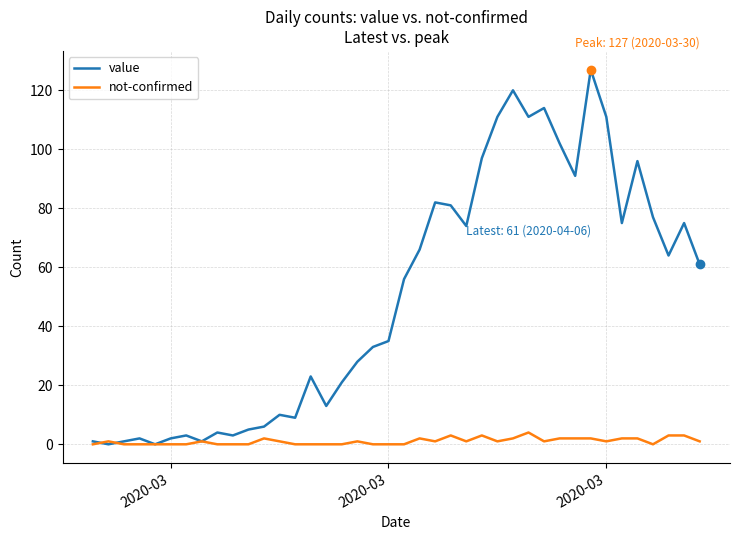

Rank the series by their maximum value, from lowest to highest.

not-confirmed, value